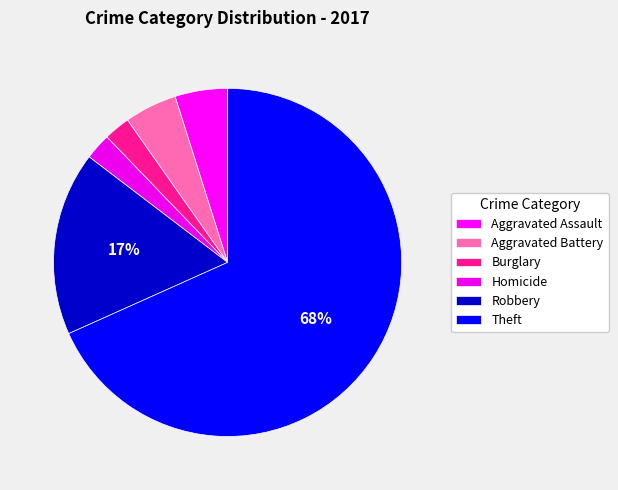

How many slices are in this pie chart?

6